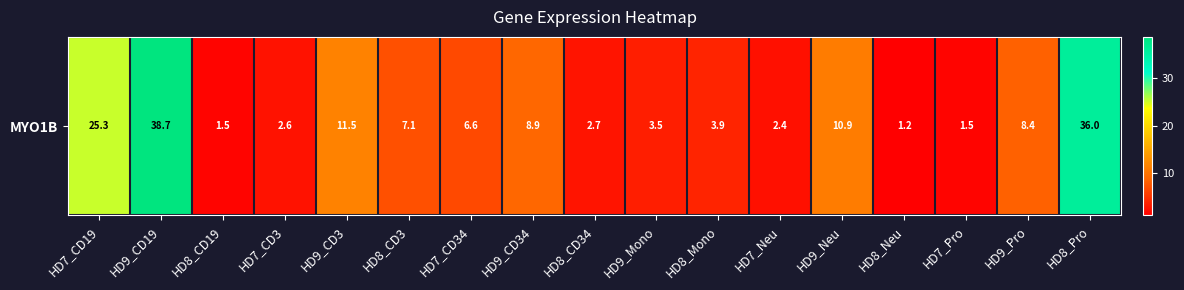

What is the minimum value shown in the chart?

1.2